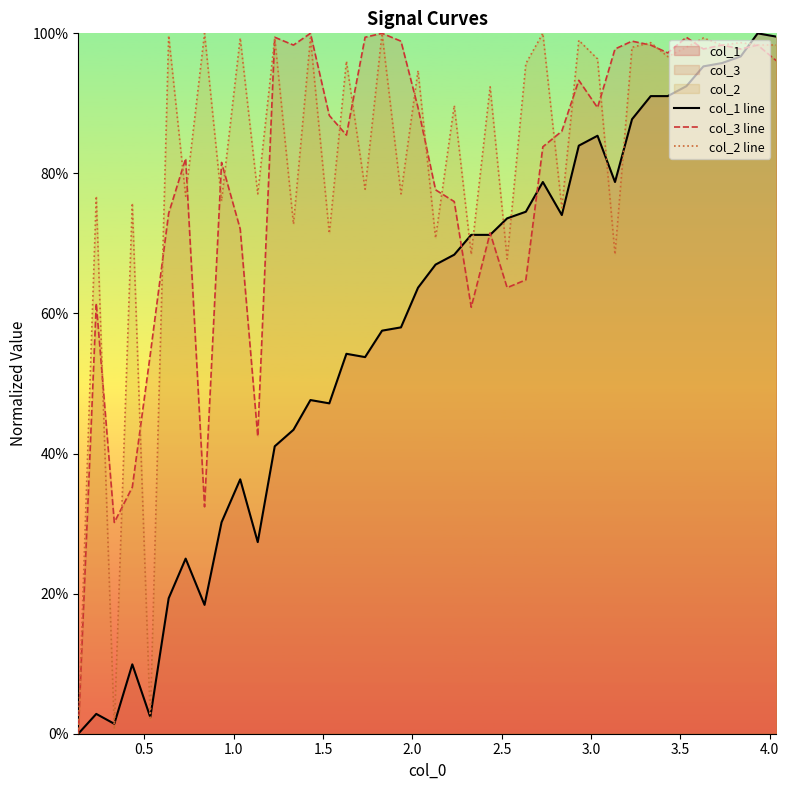

How many lines are shown in the chart?

3